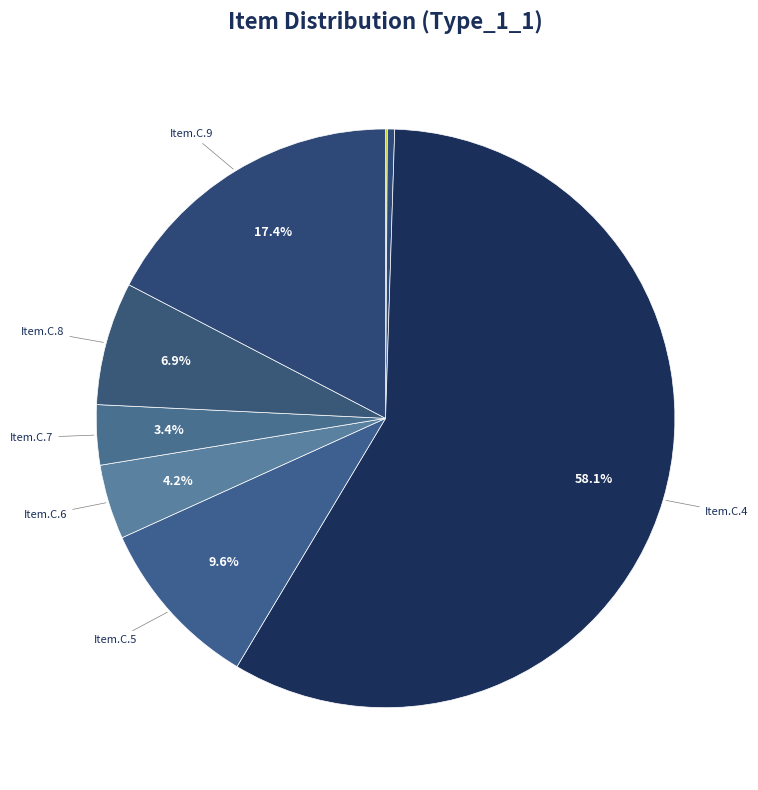

To the nearest percent, what is the difference between the largest and smallest slice percentages?

58%